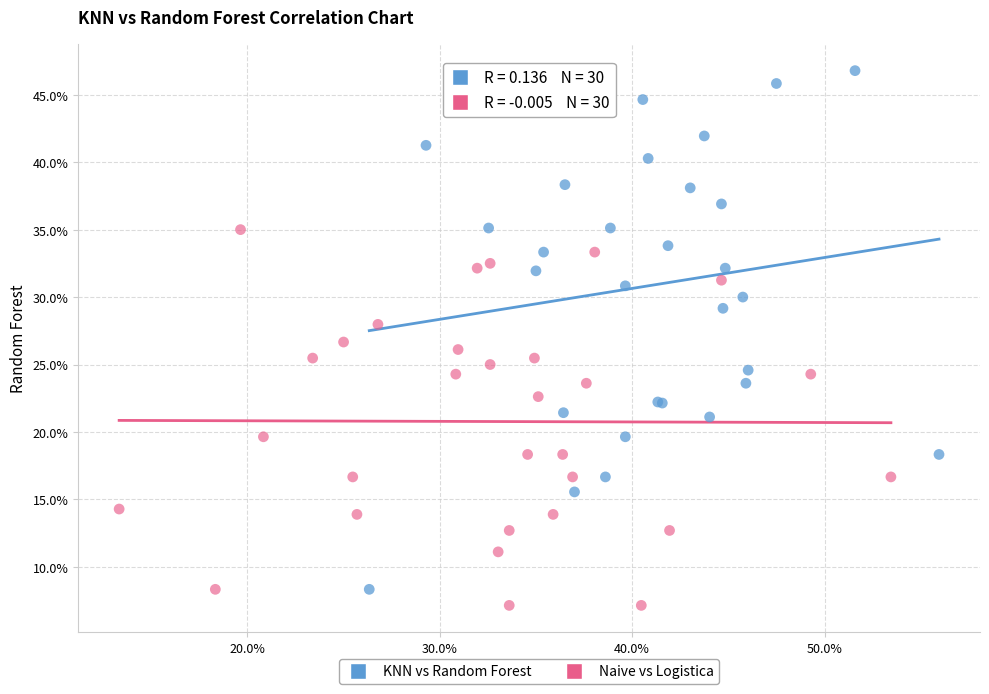

Which series reaches the minimum Y coordinate?

Naive vs Logistica